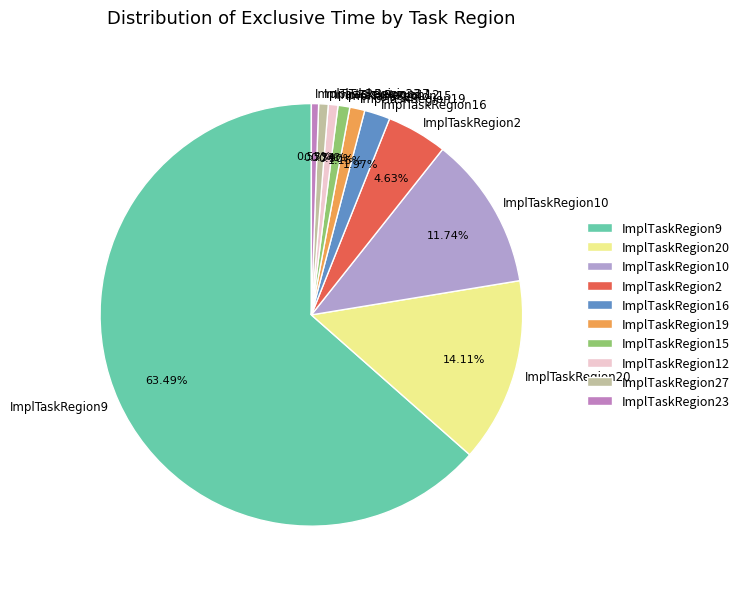

To the nearest percent, what portion does ImplTaskRegion16 represent?

2%